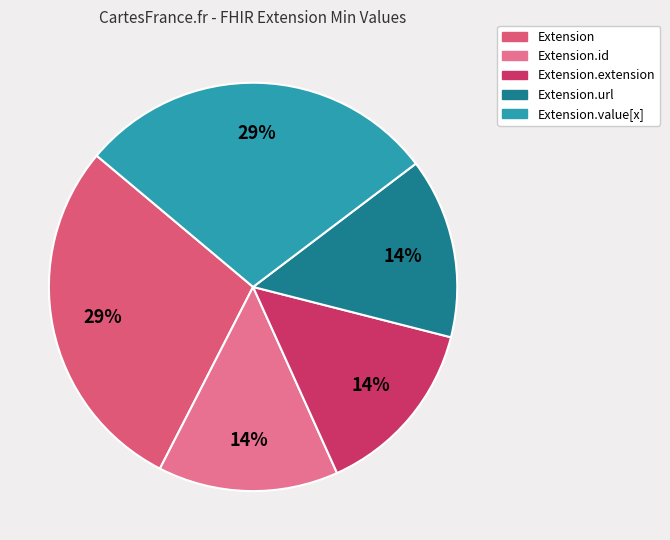

Rank the categories by value from lowest to highest.

Extension.id, Extension.extension, Extension.url, Extension, Extension.value[x]